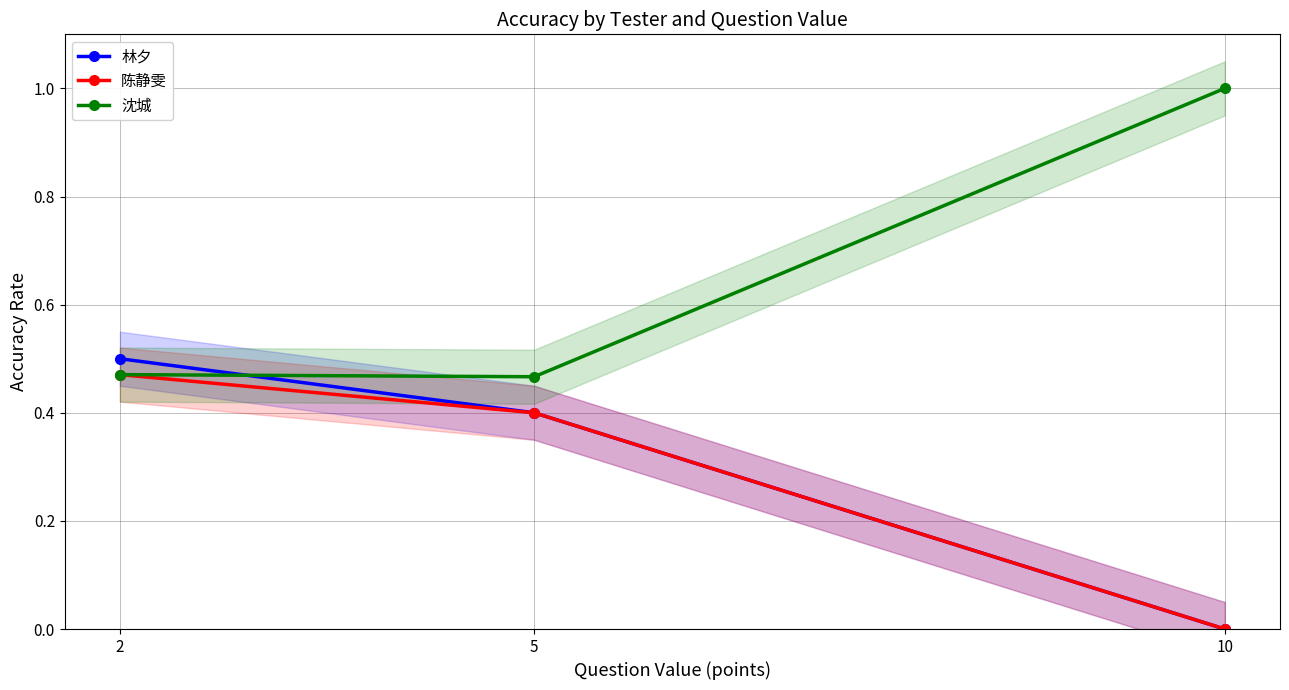

Reading right to left, list all the values displayed in this chart.

林夕: 10=0.0	5=0.4	2=0.5
陈静雯: 10=0.0	5=0.4	2=0.5
沈城: 10=1.0	5=0.5	2=0.5